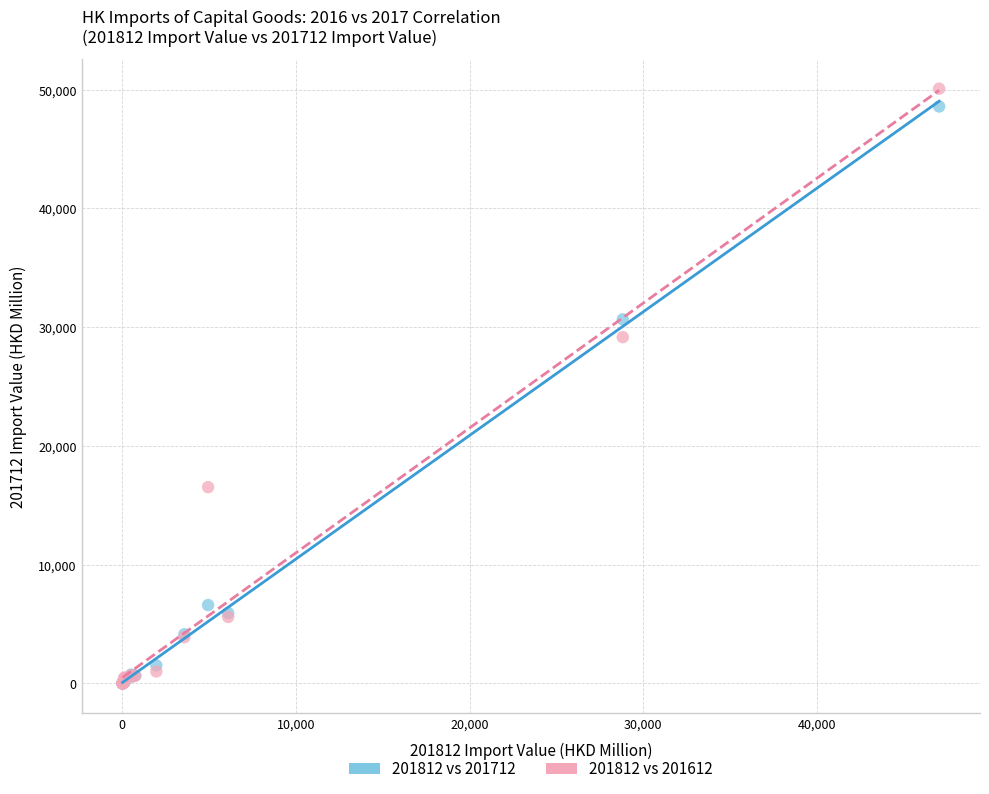

In the 201812 vs 201712 series, what Y value is closest to 24292?

30651.7